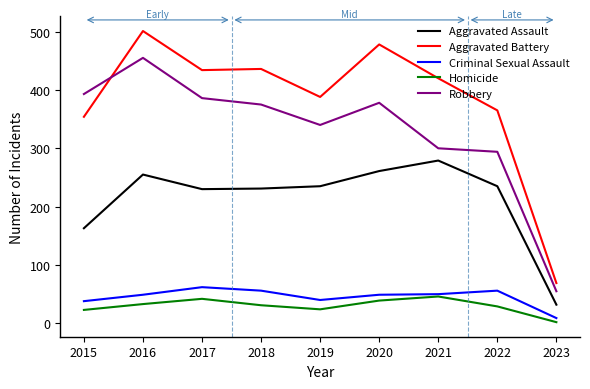

The Aggravated Battery series shows 782 at 2018. True or false?

False